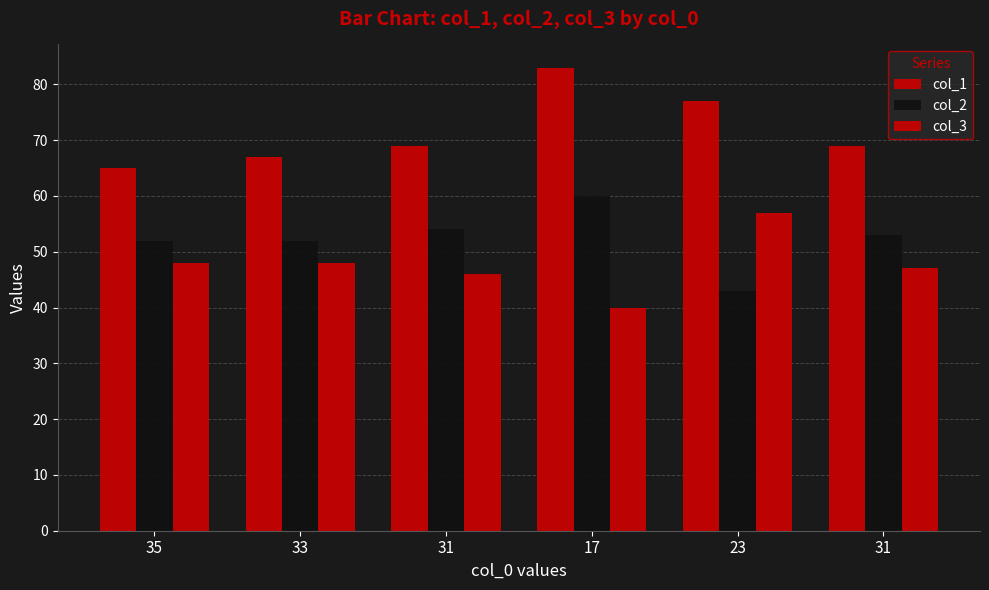

Reading right to left, extract all data points from this chart.

col_1: 31=69	23=77	17=83	31=69	33=67	35=65
col_2: 31=53	23=43	17=60	31=54	33=52	35=52
col_3: 31=47	23=57	17=40	31=46	33=48	35=48